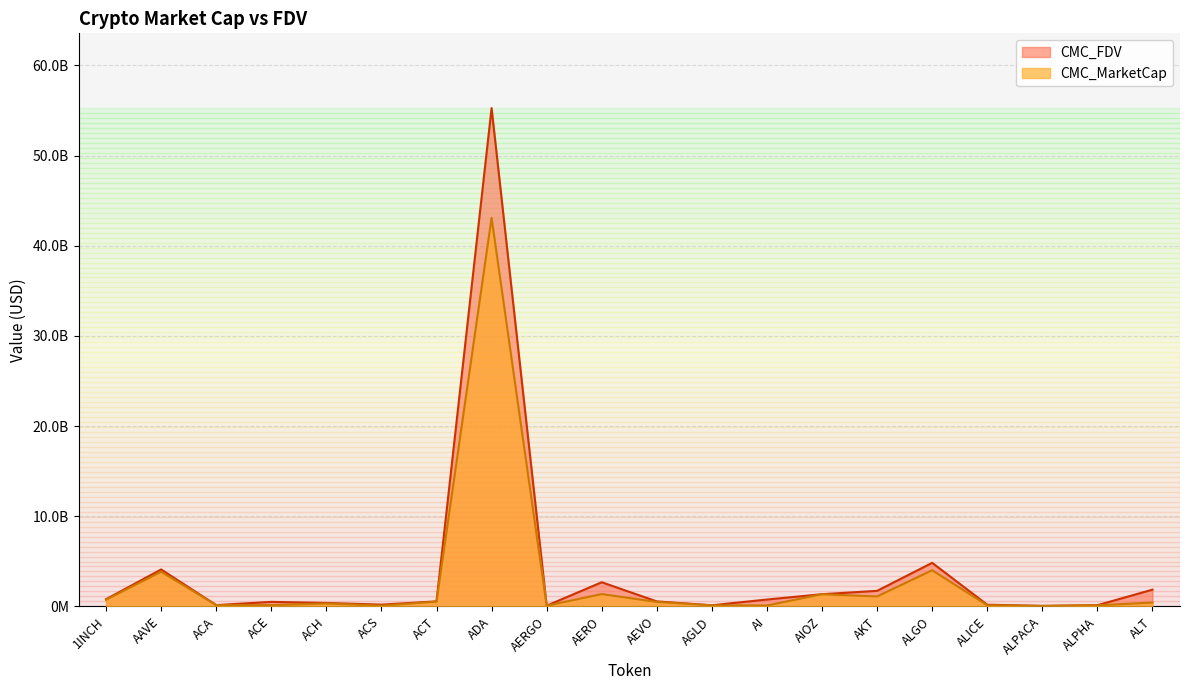

What is the total value across all series at ACT?

1072733031.2